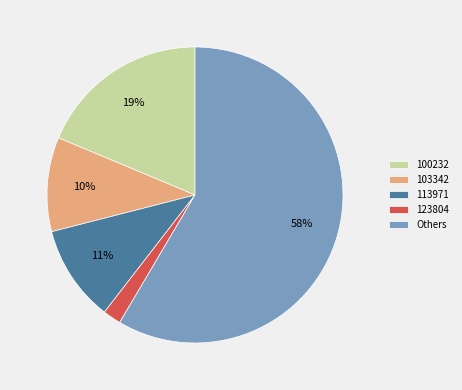

To the nearest percent, what is the combined percentage of 100232 and 103342?

29%